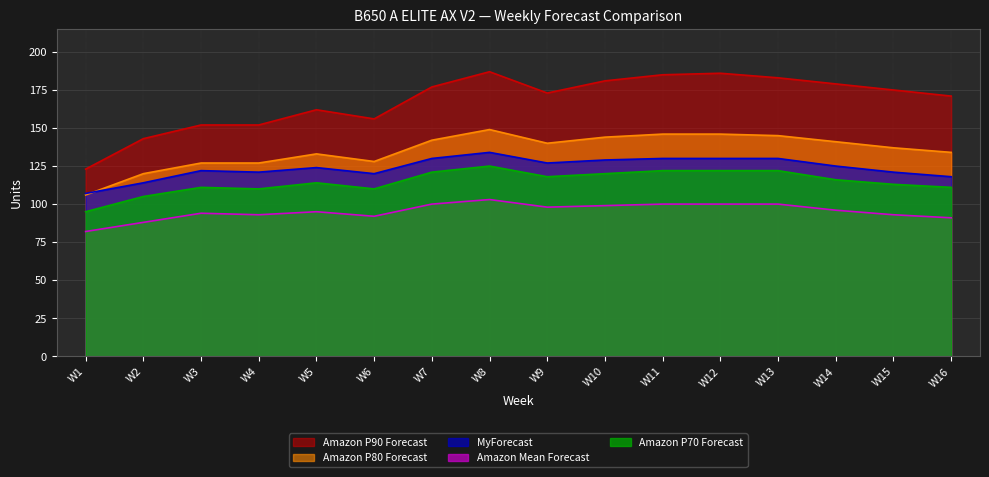

True or false: Amazon P70 Forecast has more than 1 interior local peaks.

True